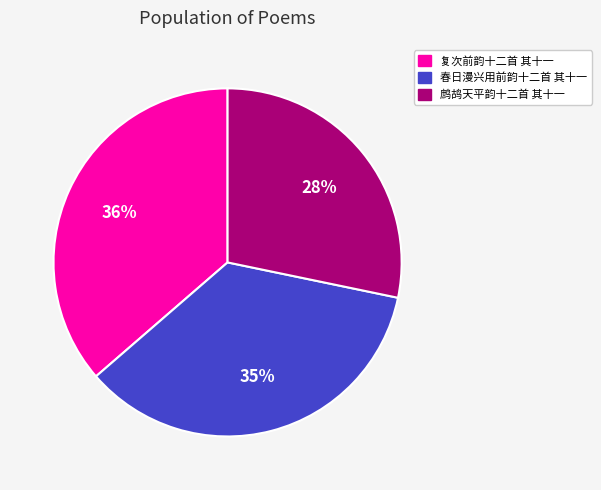

Which has a higher value, 鹧鸪天平韵十二首 其十一 or 复次前韵十二首 其十一?

复次前韵十二首 其十一